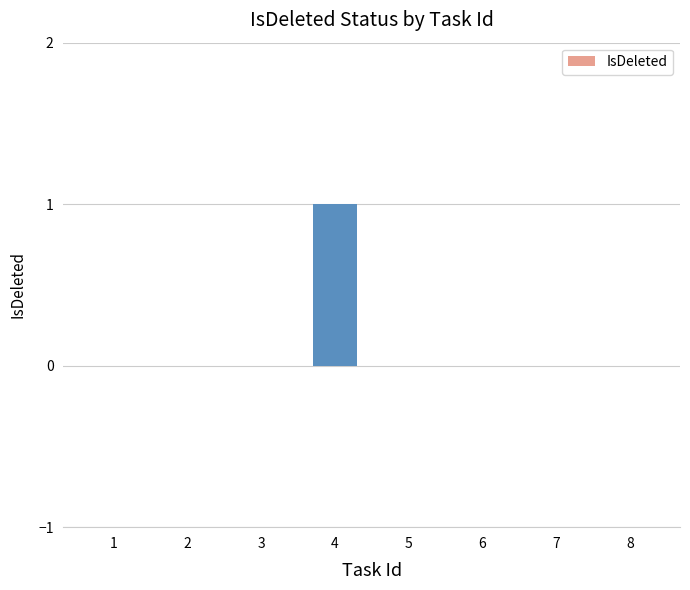

Read the value at 4.

1